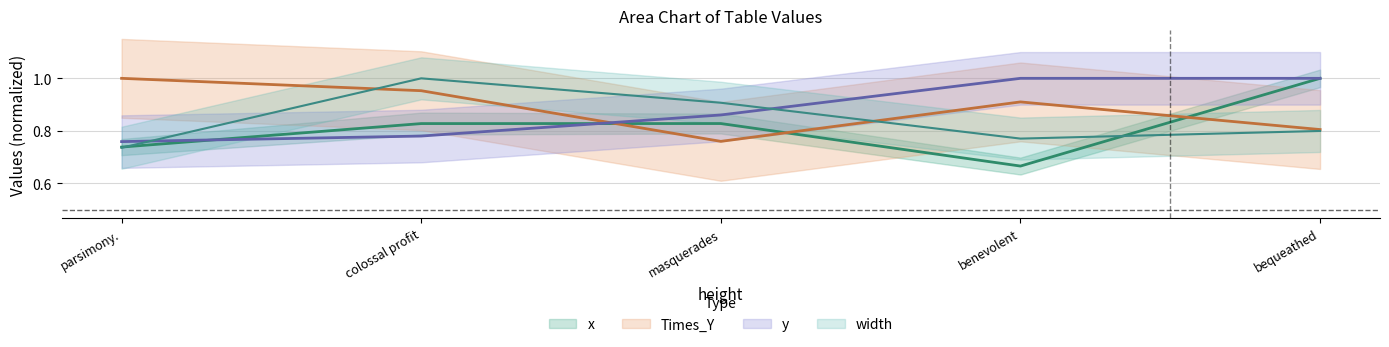

Does the chart display data point markers on the line(s)?

No